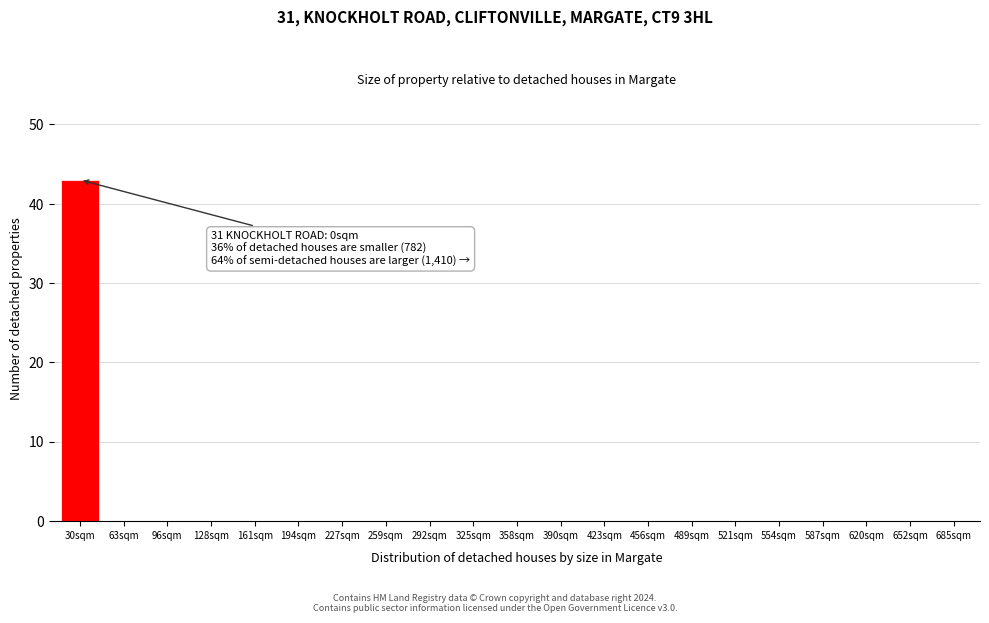

Reading right to left, transcribe all the data shown in this chart.

685sqm=0	652sqm=0	620sqm=0	587sqm=0	554sqm=0	521sqm=0	489sqm=0	456sqm=0	423sqm=0	390sqm=0	358sqm=0	325sqm=0	292sqm=0	259sqm=0	227sqm=0	194sqm=0	161sqm=0	128sqm=0	96sqm=0	63sqm=0	30sqm=43